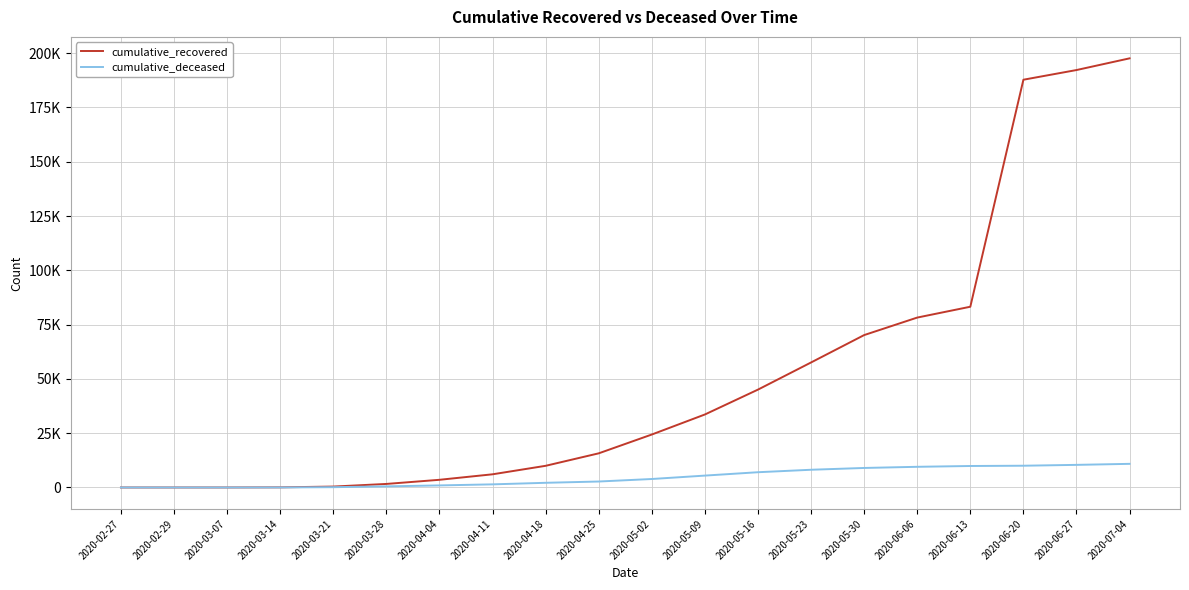

Reading left to right, what are all the values shown in this chart?

cumulative_recovered: 3	4	10	63	423	1635	3540	6072	9983	15729	24392	33620	45073	57576	70187	78249	83240	187783	192241	197628
cumulative_deceased: 0	0	1	20	141	519	952	1442	2158	2749	3906	5476	7028	8165	8992	9524	9897	10023	10416	10887